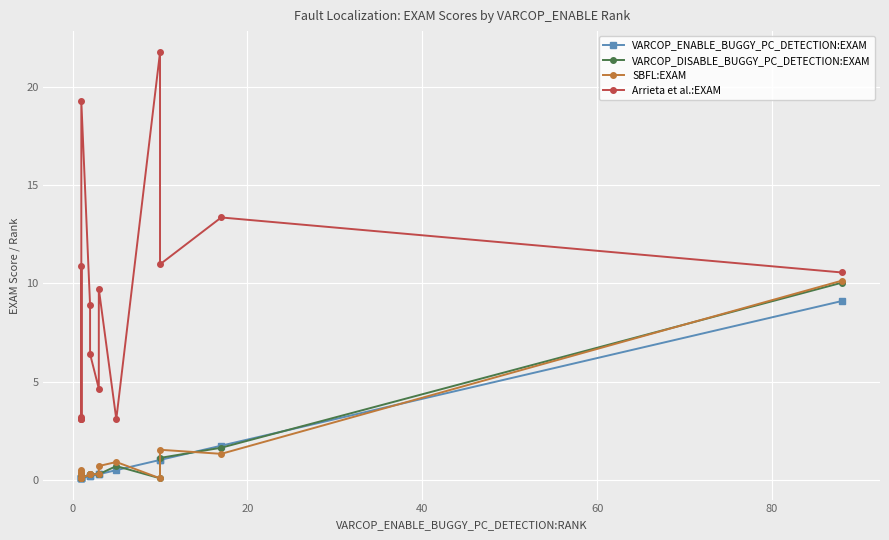

True or false: SBFL:EXAM has more than 1 points higher than both neighbors.

True